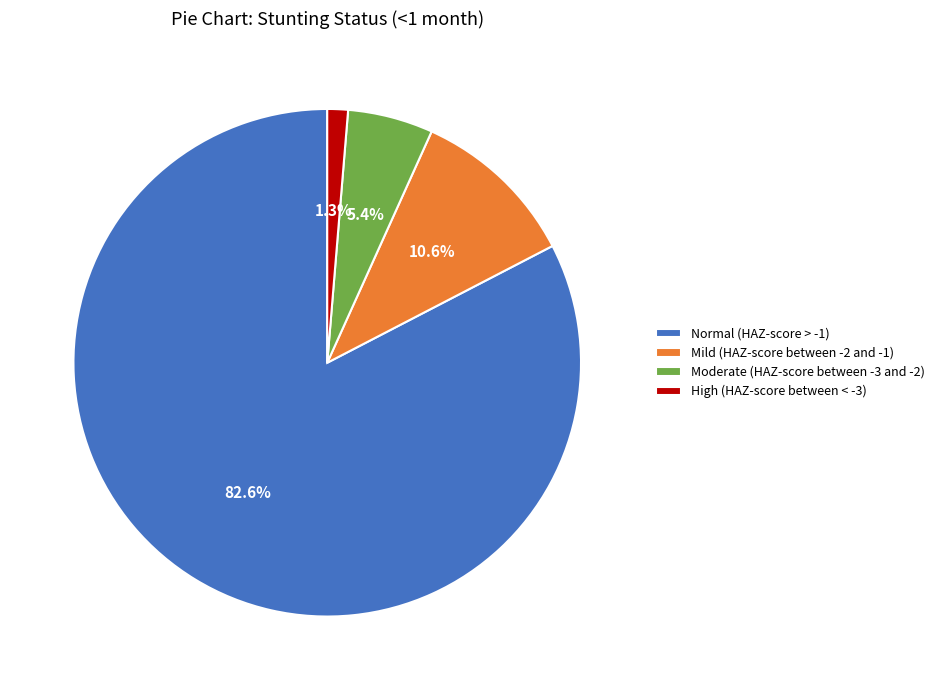

Rank the categories by value from highest to lowest.

Normal (HAZ-score > -1), Mild (HAZ-score between -2 and -1), Moderate (HAZ-score between -3 and -2), High (HAZ-score between < -3)